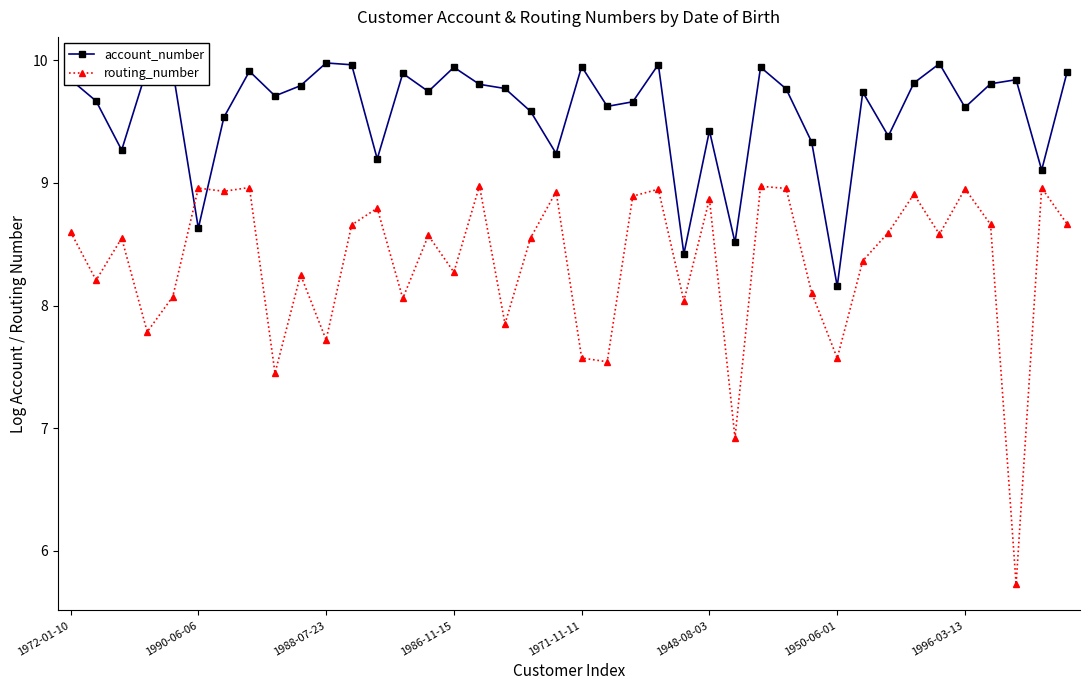

What is the value of the account_number point at the 30th from the left?

9.3